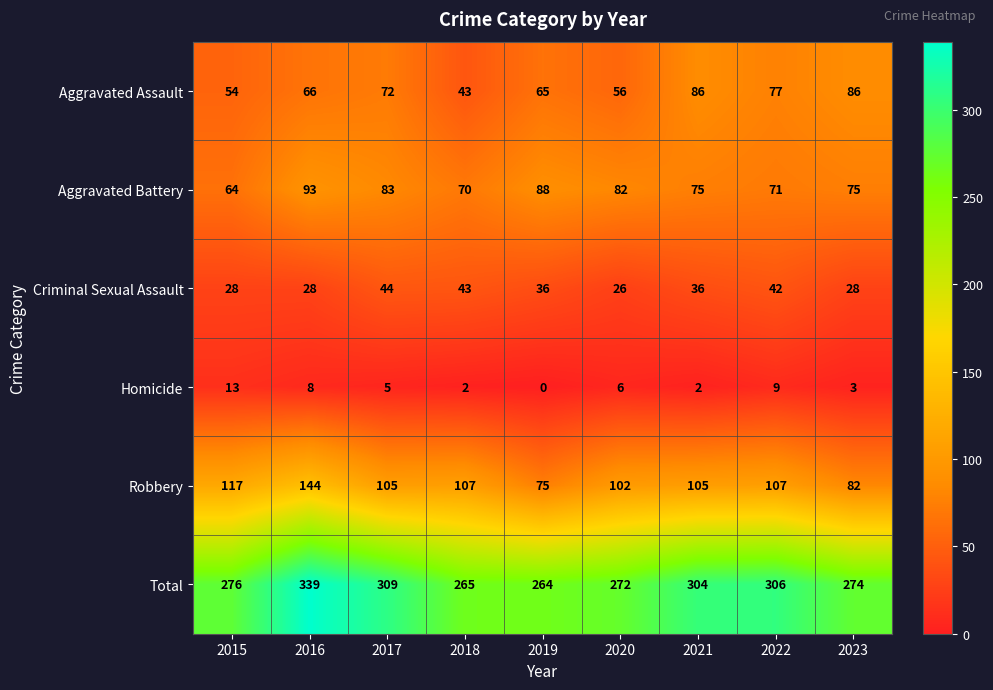

What value does the Aggravated Battery series have at 2018?

70